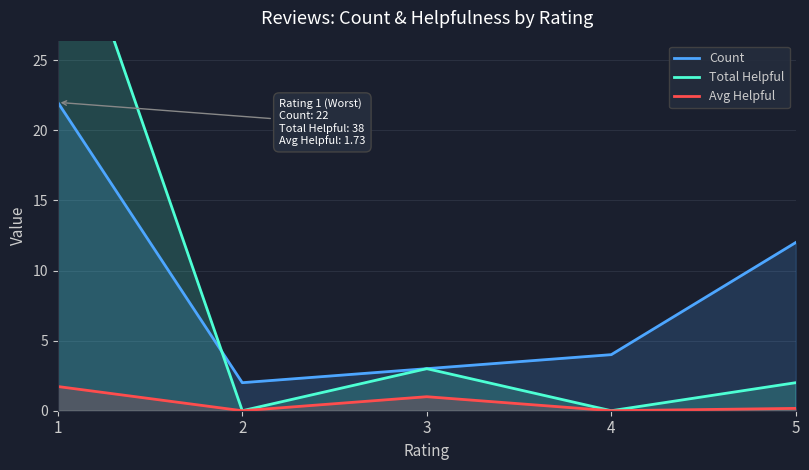

At how many categories does at least one series exceed 18?

1